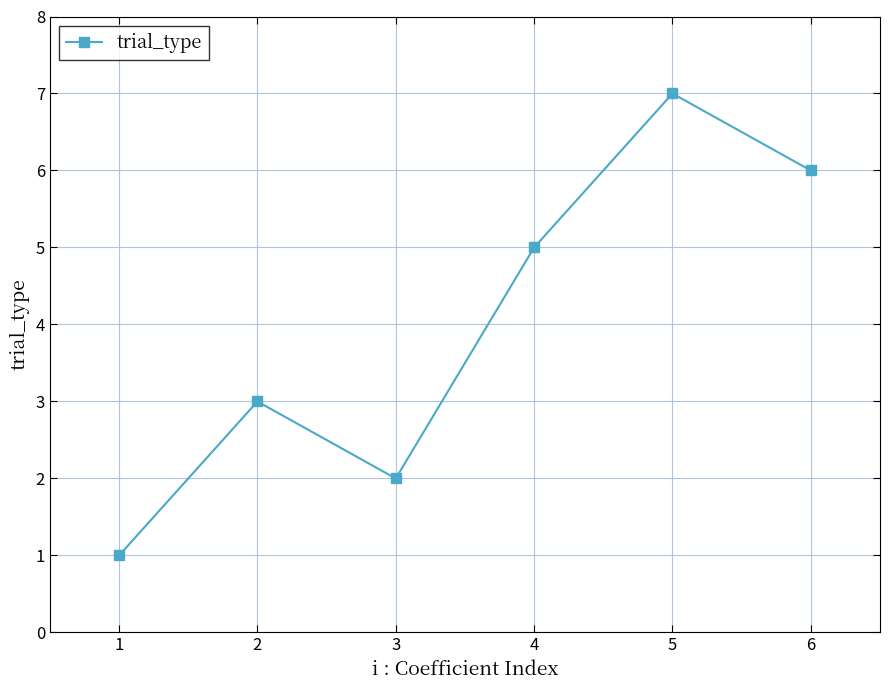

How many interior local valleys (lower than both neighbors) does the data have?

1